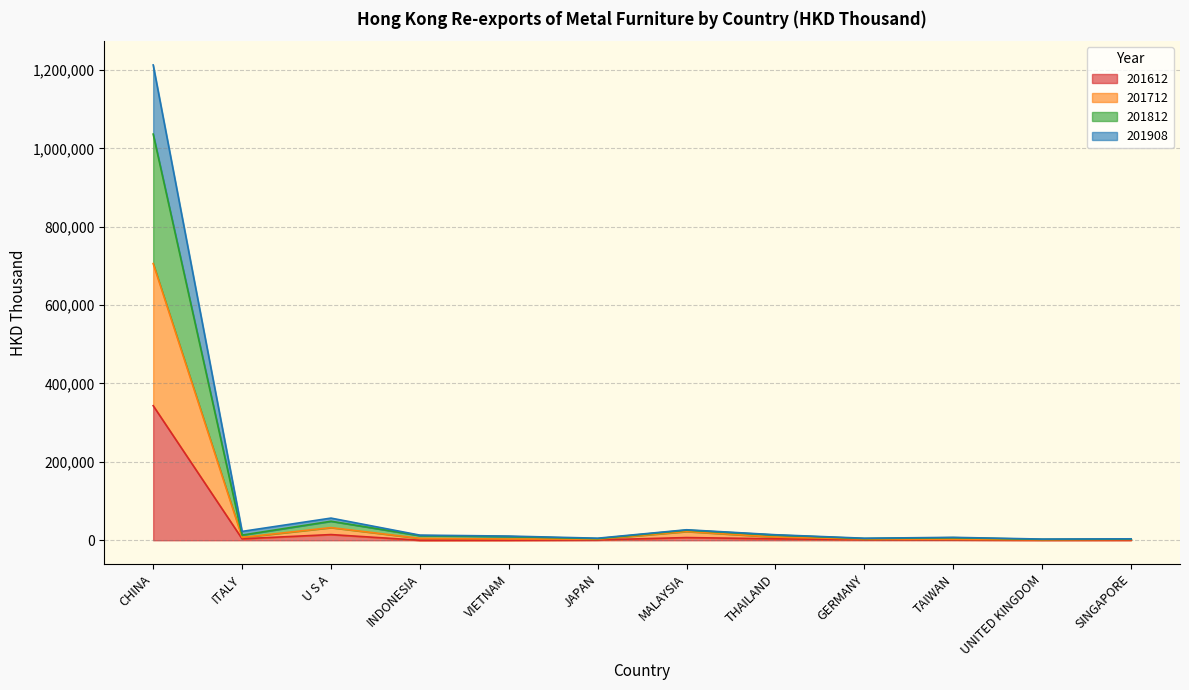

True or false: 201612 has more than 1 interior local peaks.

True